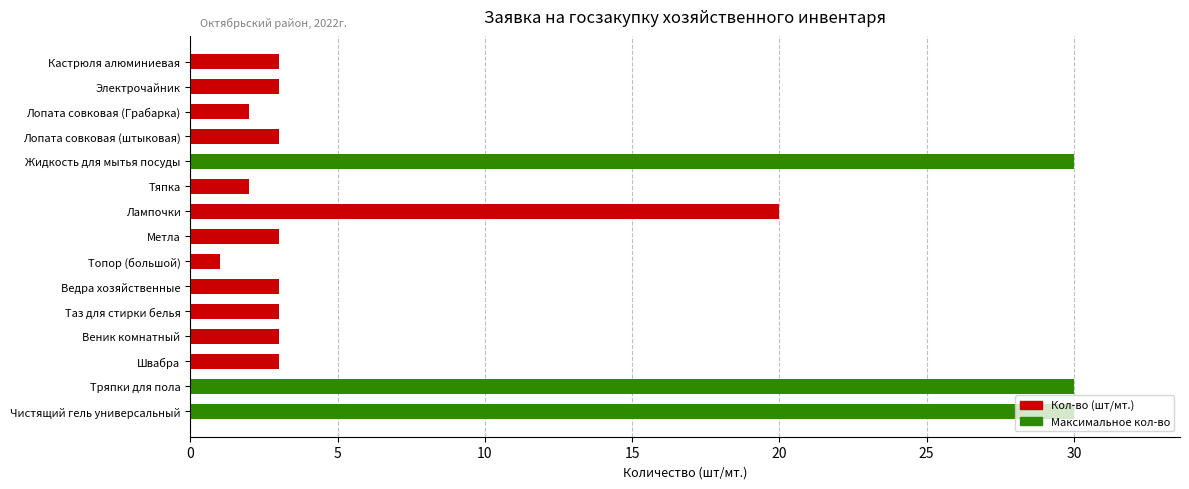

What is the label of the 15th bar from the bottom?

Кастрюля алюминиевая